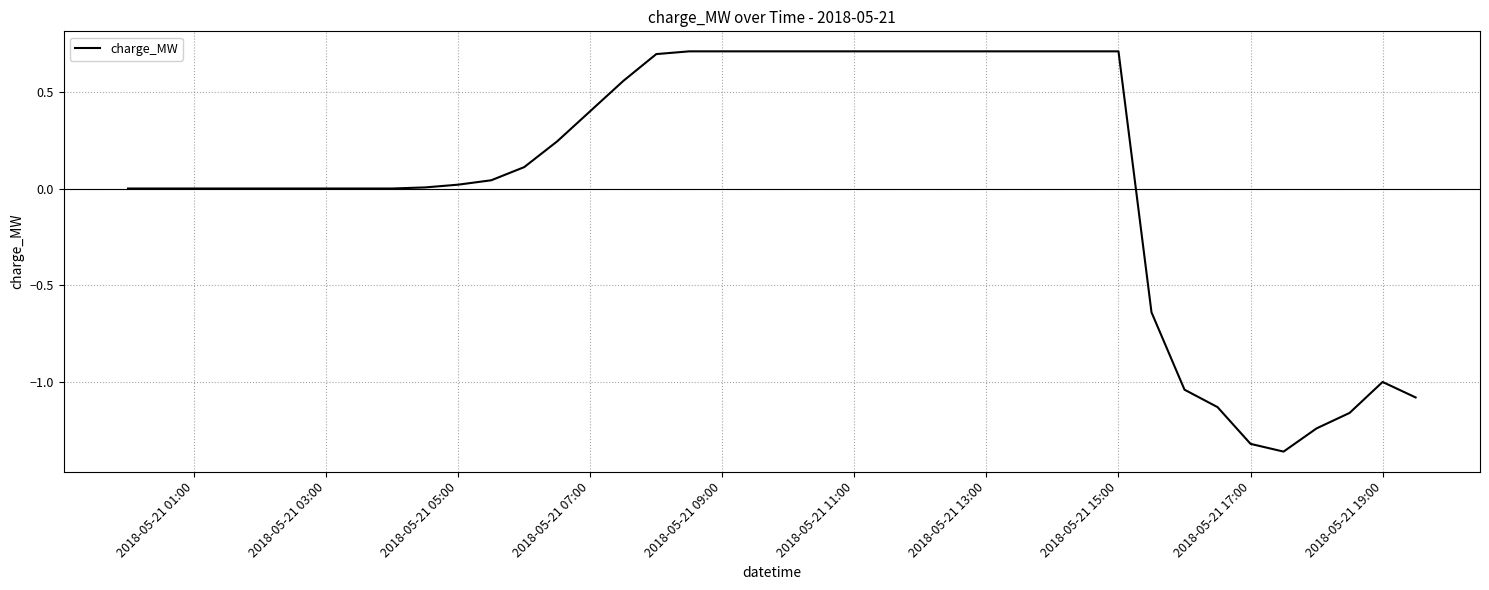

What is the difference between the maximum and minimum values?

2.1